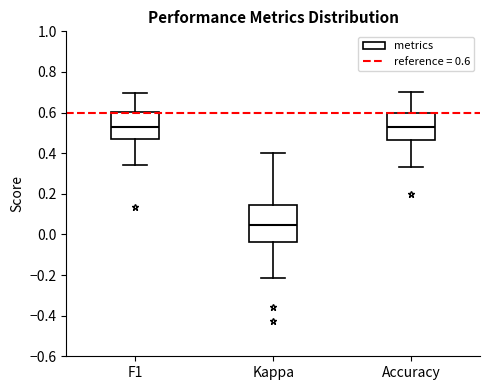

Where is the lower edge of the box for Accuracy on the y-axis? The values are not printed on the chart, so give them approximately, as read against the axis.

0.46